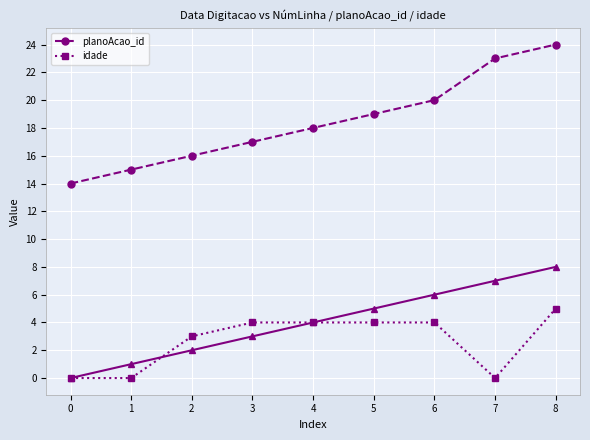

Reading right to left, extract all data points from this chart.

planoAcao_id: 24	23	20	19	18	17	16	15	14
idade: 5	0	4	4	4	4	3	0	0